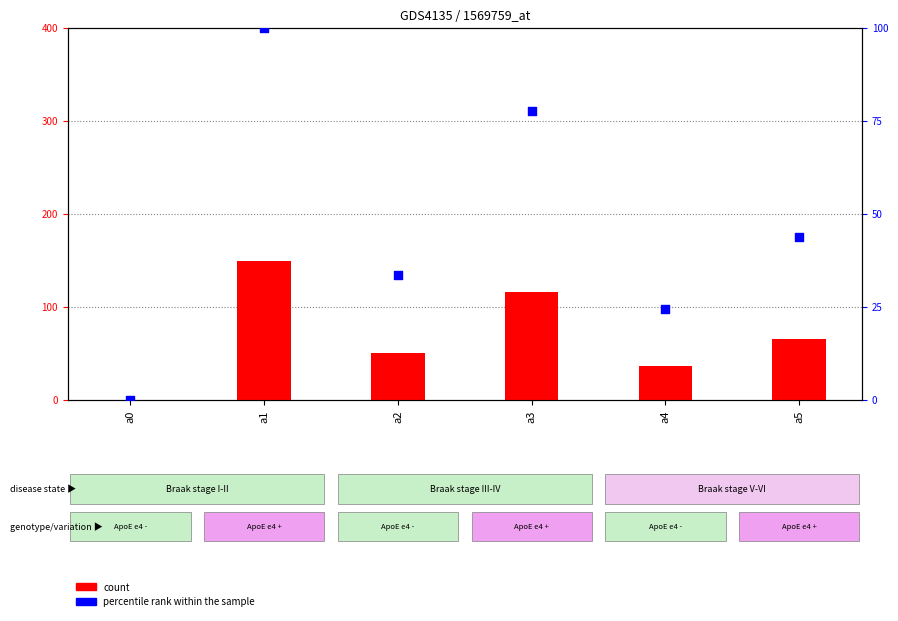

Is the value of count at a4 greater than the value of percentile rank within the sample at a3?

No